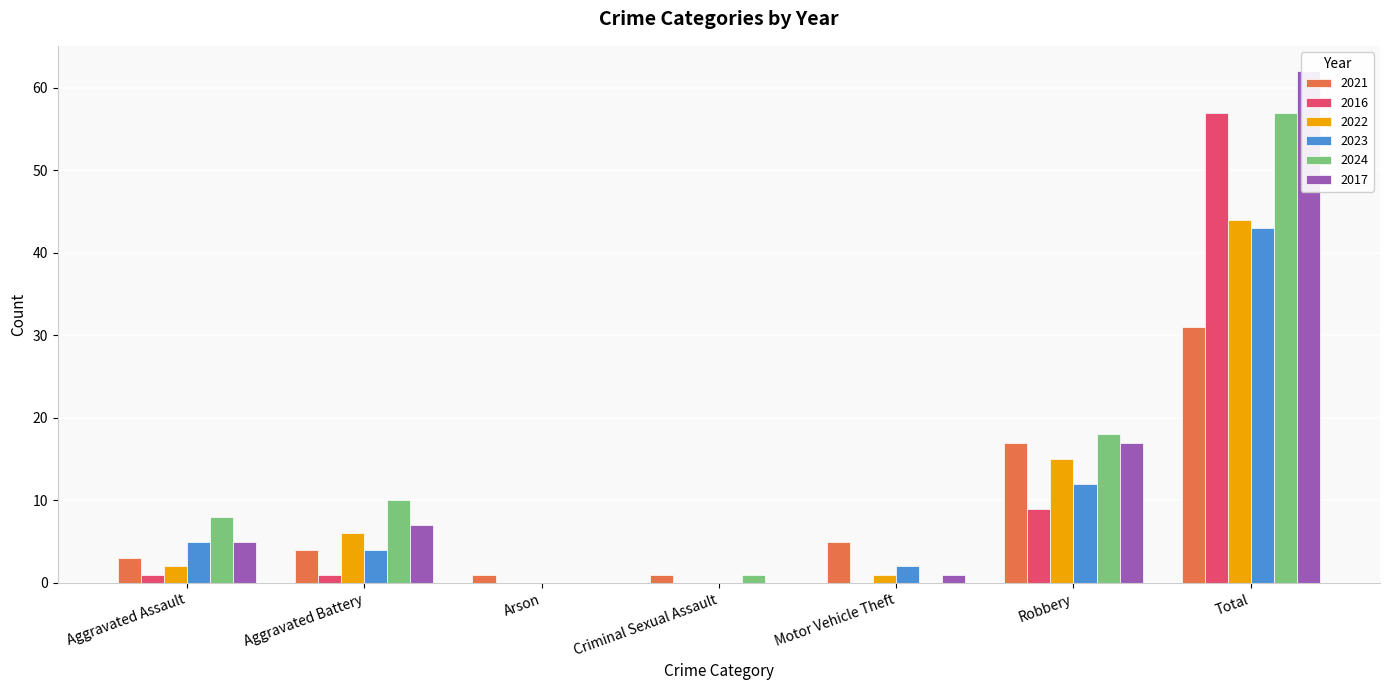

At Robbery, list the series in order from smallest to largest.

2016, 2023, 2022, 2021, 2017, 2024